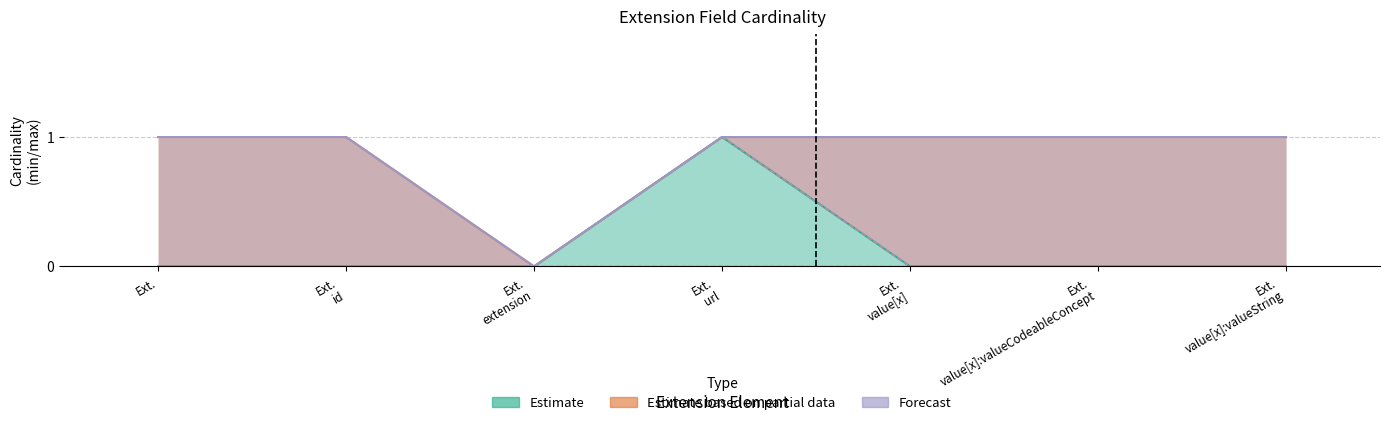

Which label corresponds to the largest value in the chart?

Ext. url